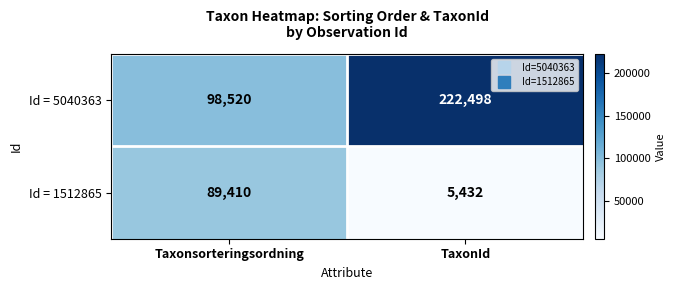

Which series has the largest total across all categories?

Id = 5040363